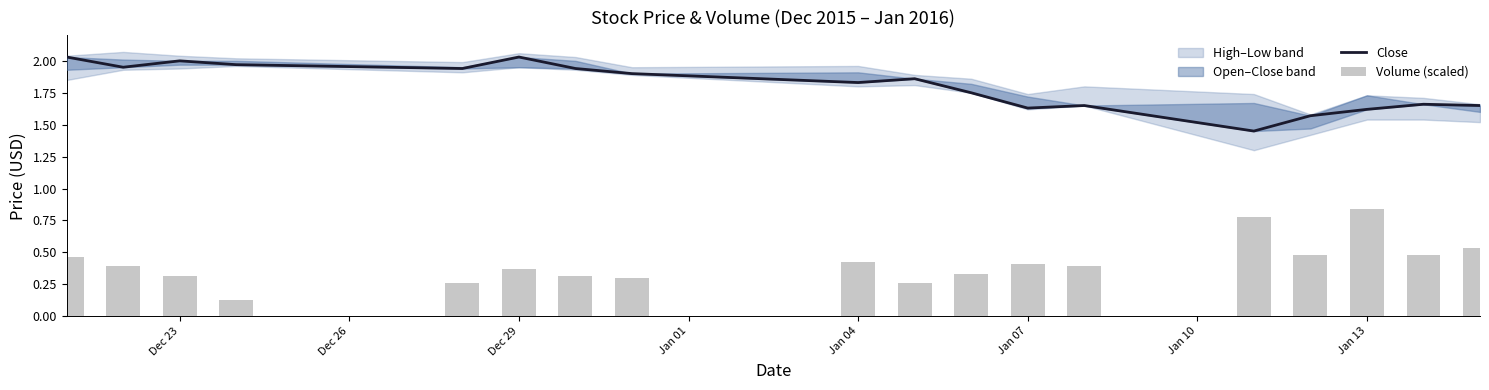

Are the bars grouped side by side (vs. stacked)?

Yes